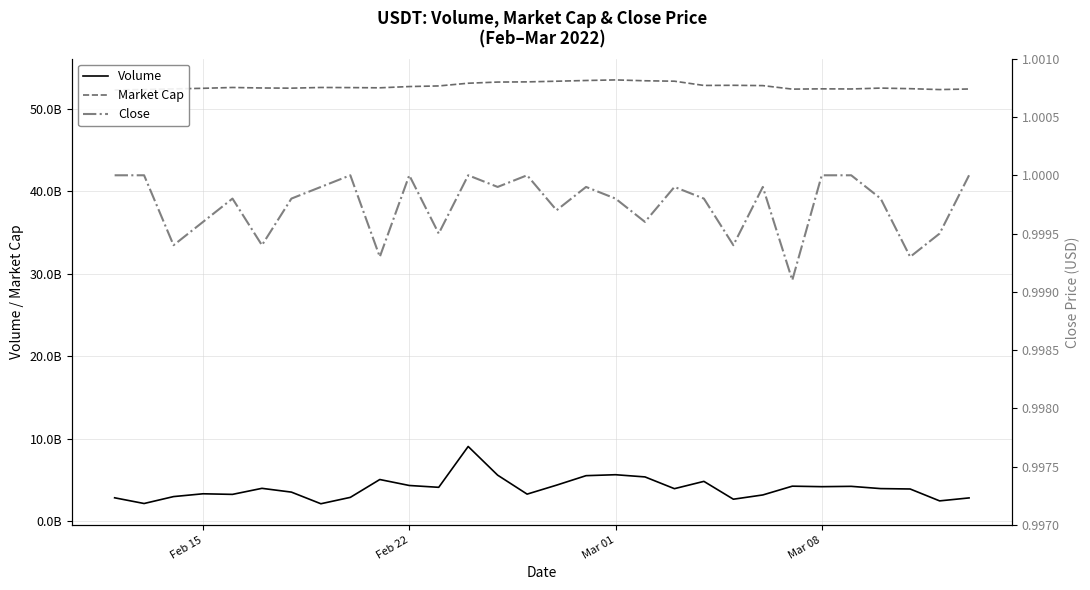

At how many categories does at least one series exceed 44238589429?

30